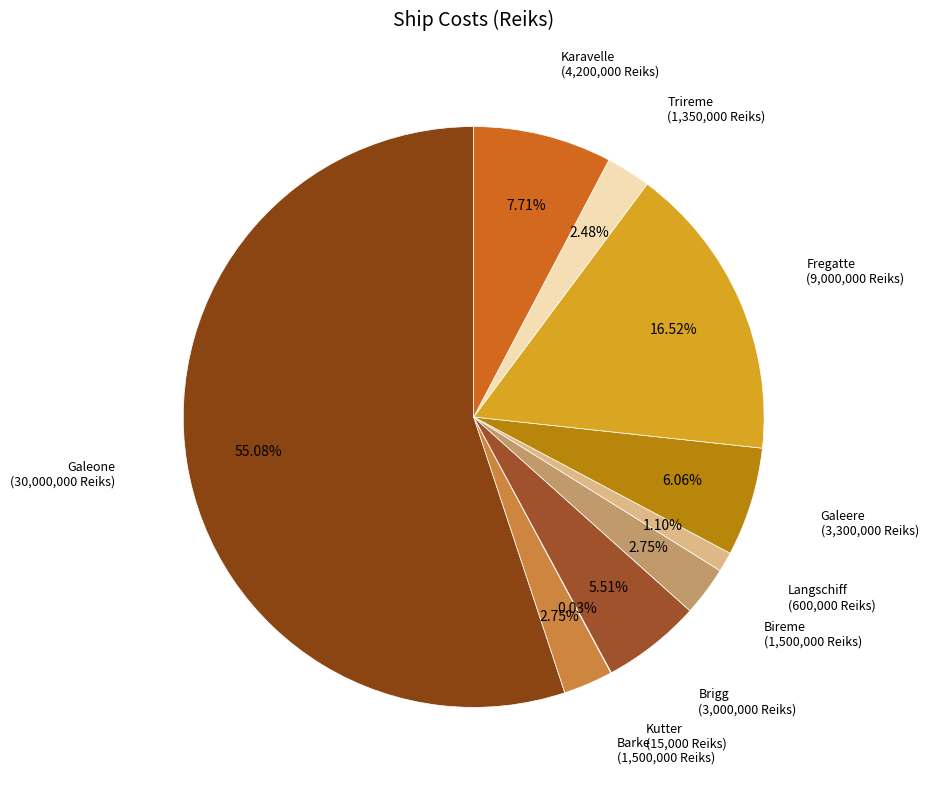

How many slices are in this pie chart?

10